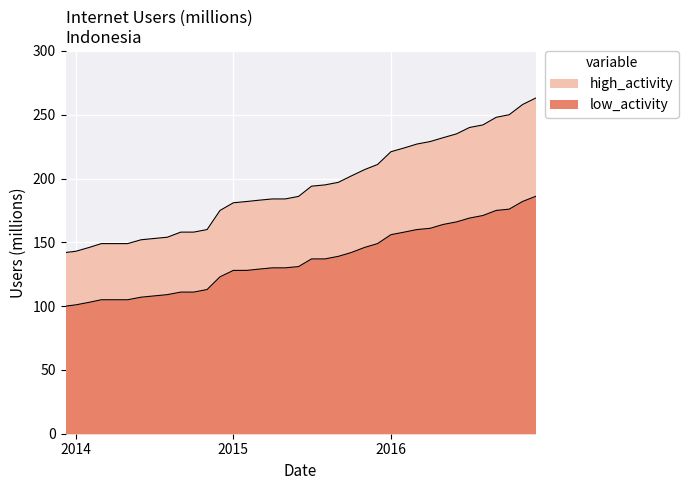

What are all the series names shown in the legend?

high_activity, low_activity